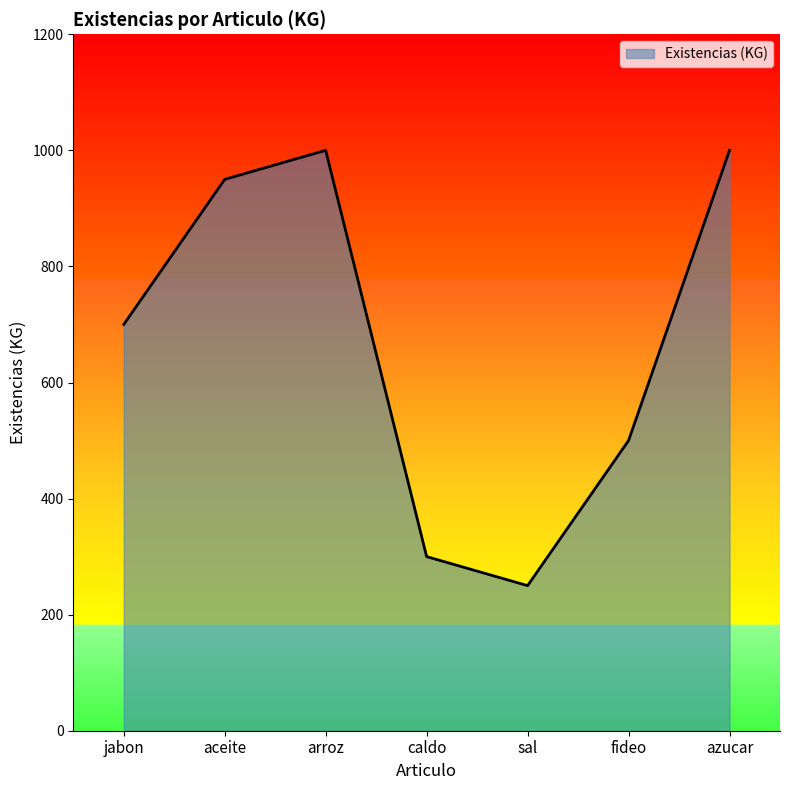

Which has a higher value, fideo or aceite?

aceite